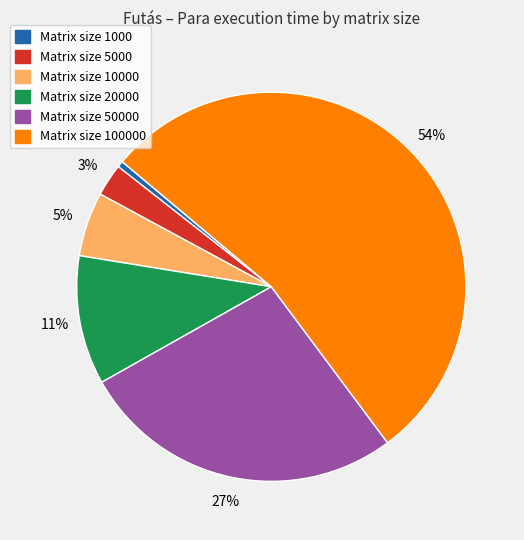

Does any single category account for the majority?

Yes